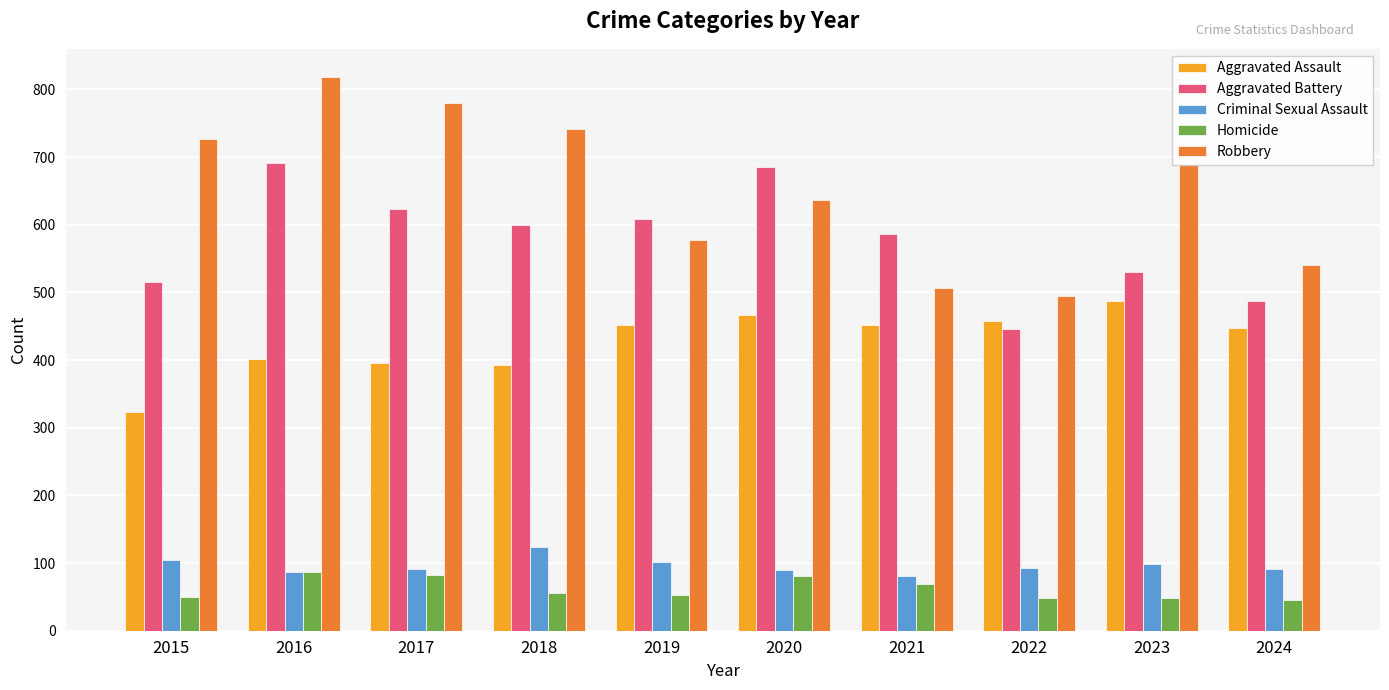

What is the minimum value for Homicide?

46